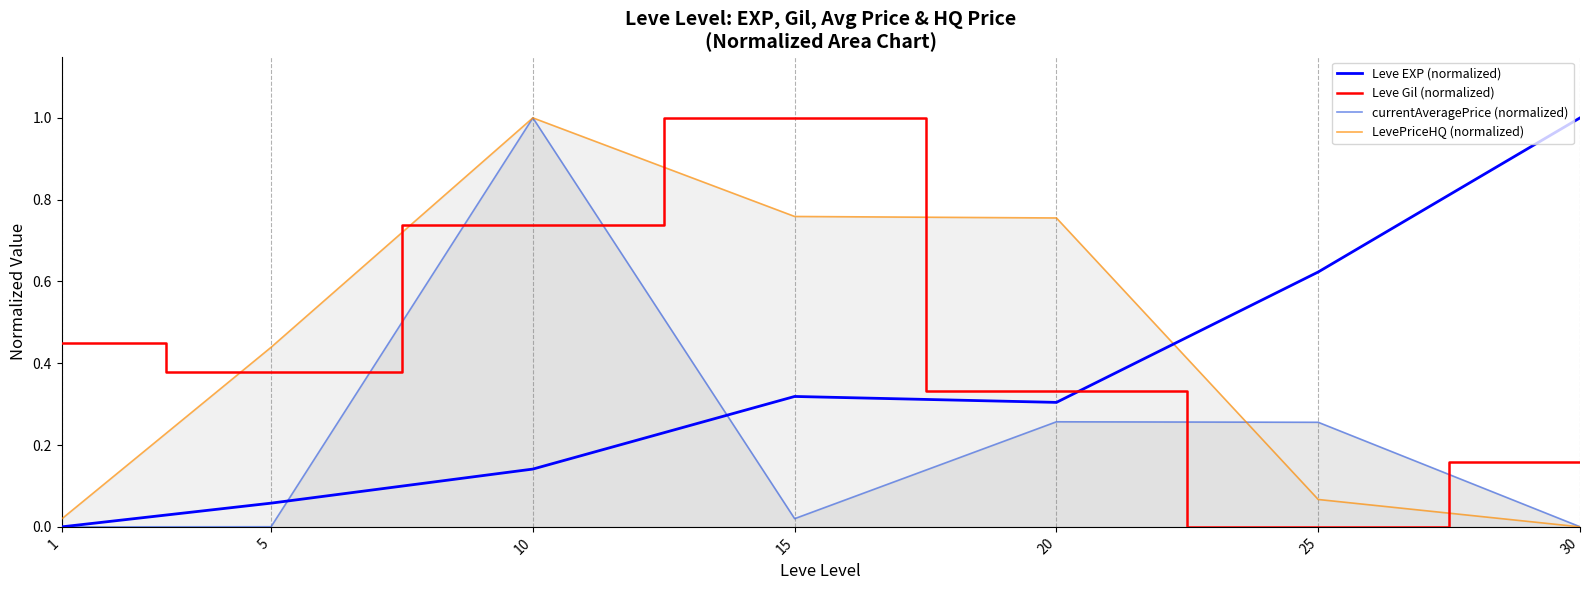

Which series has the largest total across all categories?

Leve Gil (normalized)